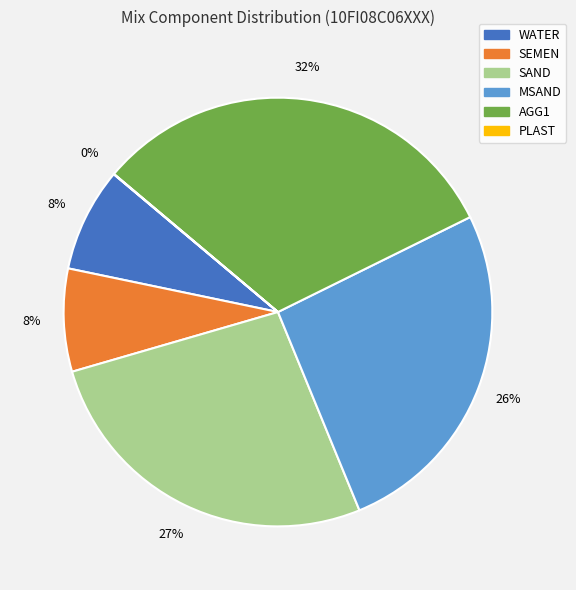

What percentage is the MSAND slice, to the nearest percent?

26%